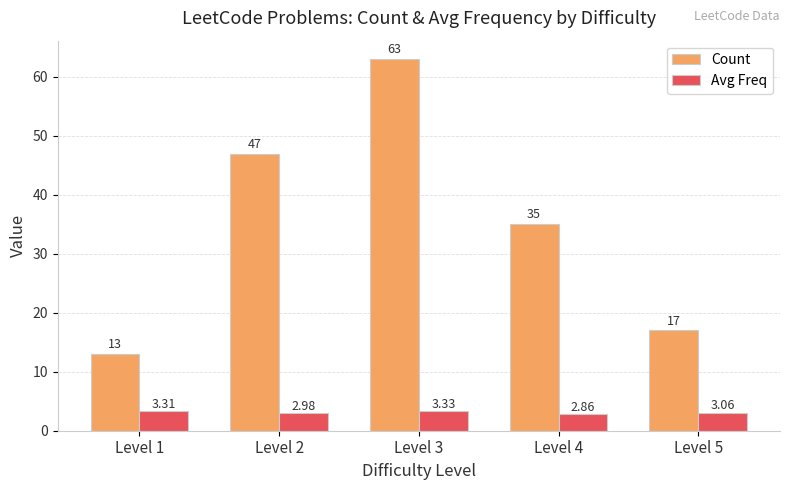

Which series changed the most between Level 3 and Level 4?

Count